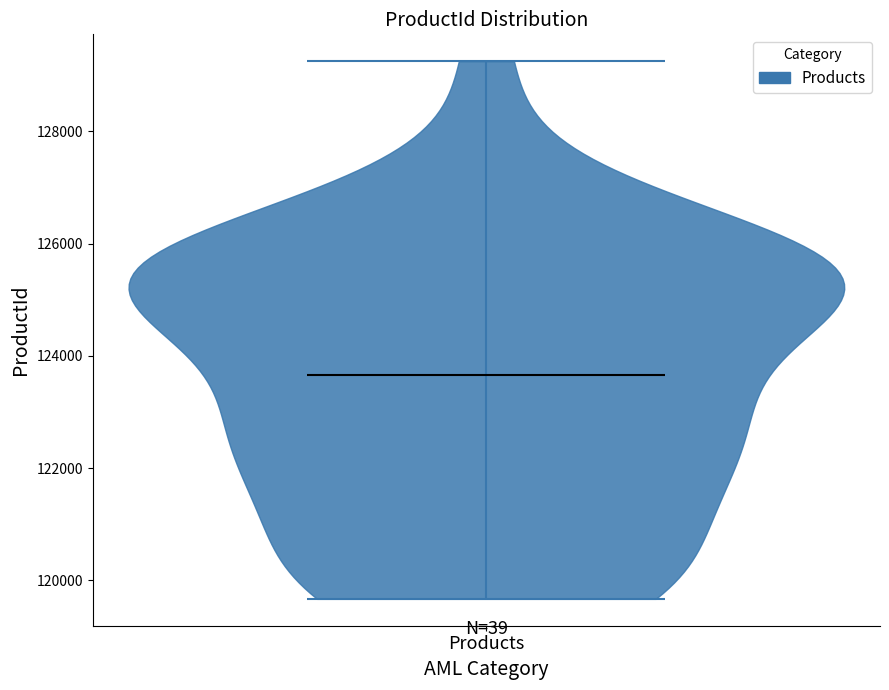

Read this violin plot against the y-axis: where its median line is, and the lowest and highest points the violin reaches. The values are not printed on the chart, so give them approximately, as read against the axis.

median line 123600, lowest point 119600, highest point 129200